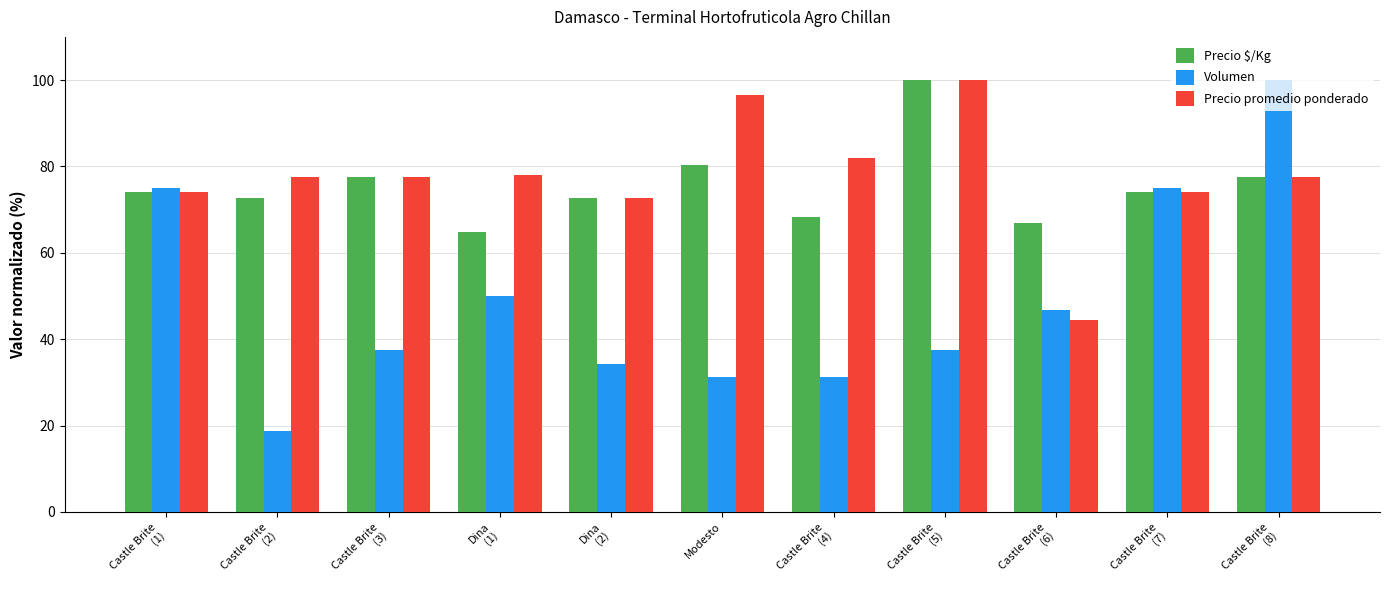

Is it true that Precio promedio ponderado equals 141.8 at Castle Brite
(5)?

False